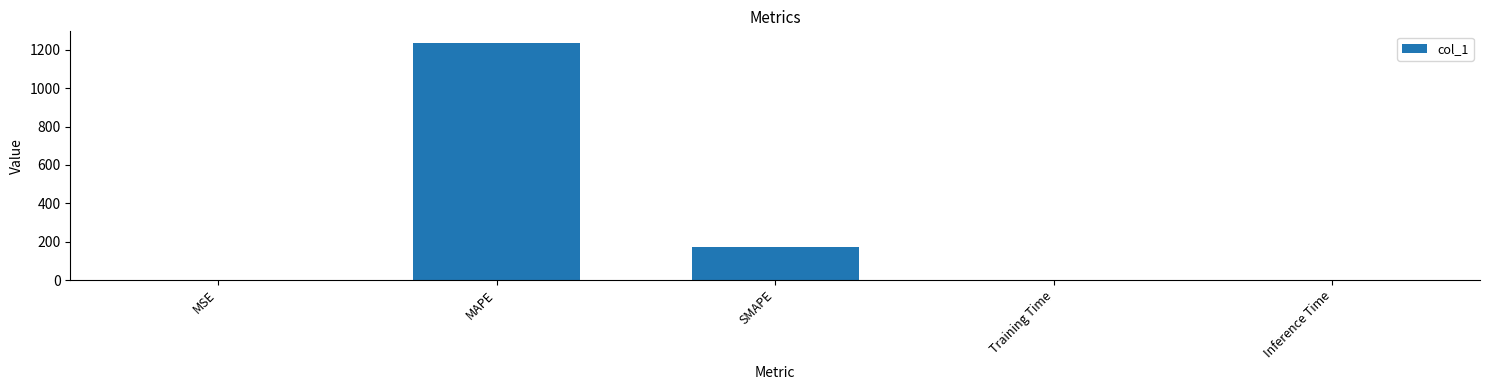

What is the greatest value displayed?

1234.8